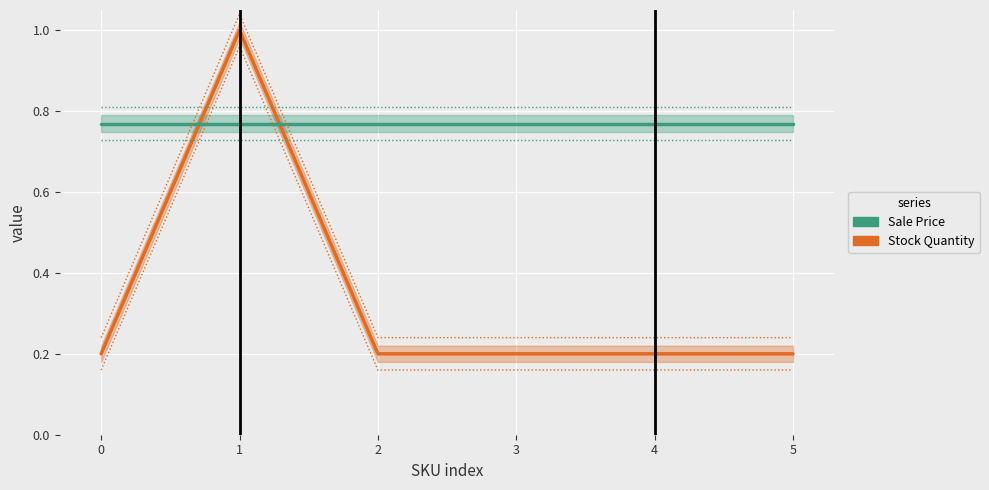

Is the value of Stock Quantity at 0 greater than the value of Sale Price at 0?

No